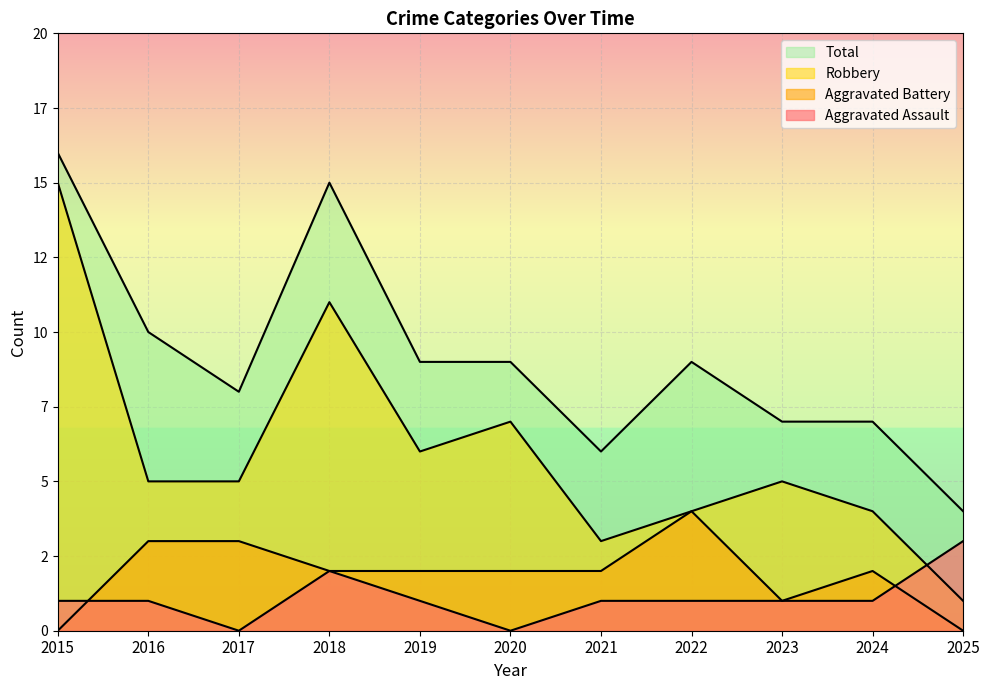

The value of Aggravated Assault at 2018 is 2. True or false?

True